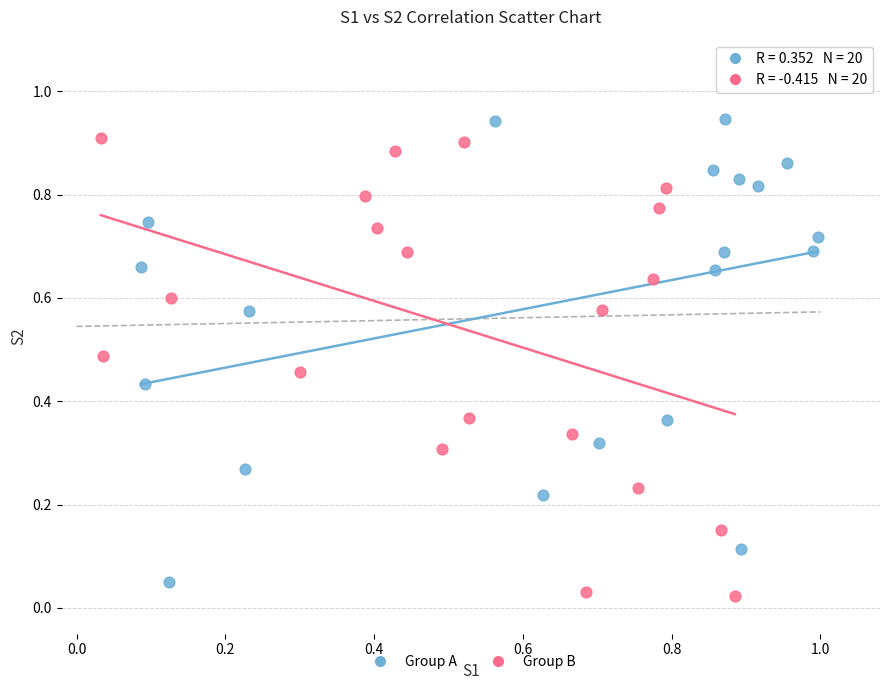

What are all the series names shown in the legend?

Group A, Group B